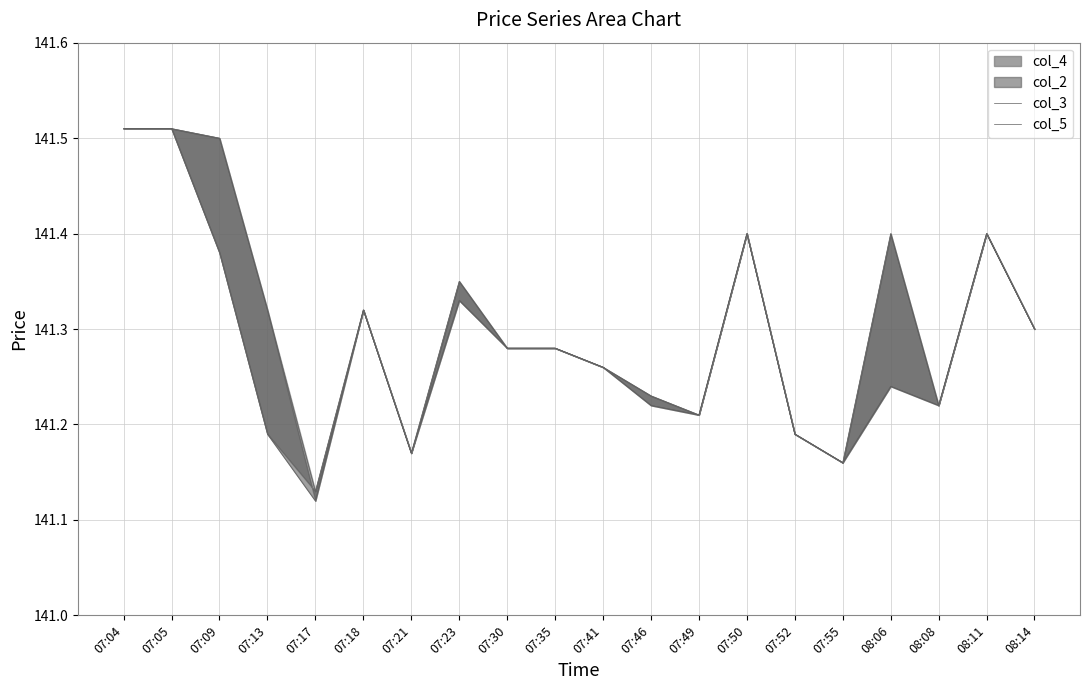

Reading left to right, transcribe all the data shown in this chart.

col_3: 141.5	141.5	141.5	141.3	141.1	141.3	141.2	141.3	141.3	141.3	141.3	141.2	141.2	141.4	141.2	141.2	141.4	141.2	141.4	141.3
col_5: 141.5	141.5	141.4	141.2	141.1	141.3	141.2	141.3	141.3	141.3	141.3	141.2	141.2	141.4	141.2	141.2	141.2	141.2	141.4	141.3